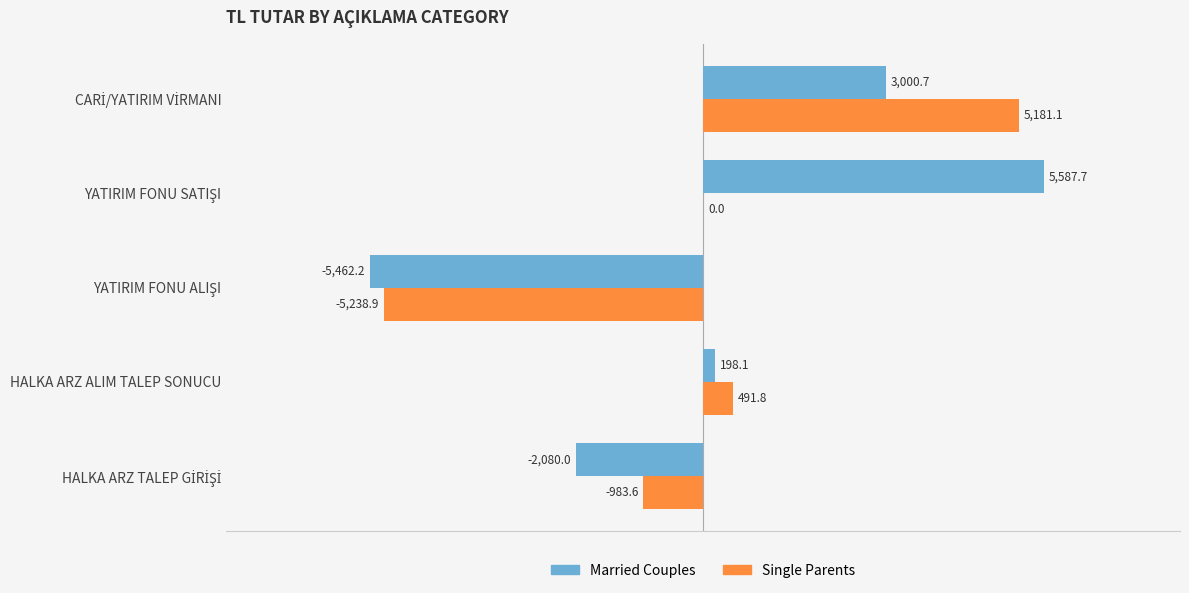

Is it true that Married Couples equals 198.1 at HALKA ARZ ALIM TALEP SONUCU?

True